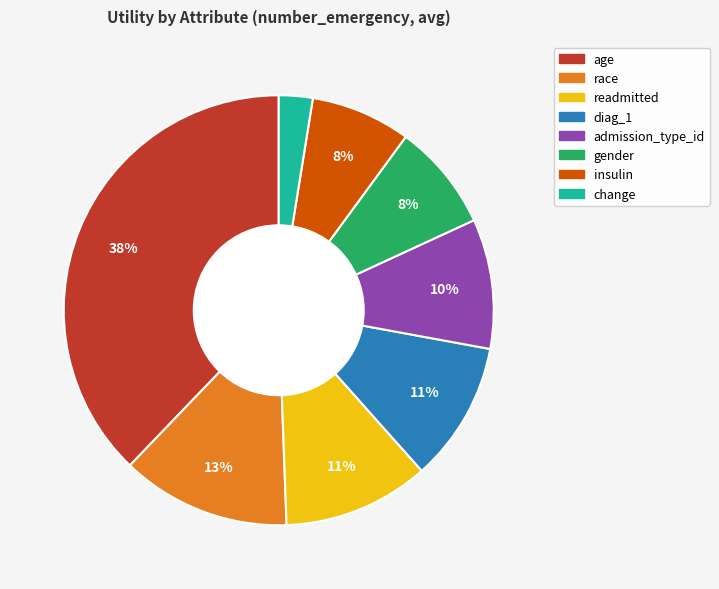

Which category has the biggest portion of the pie?

age